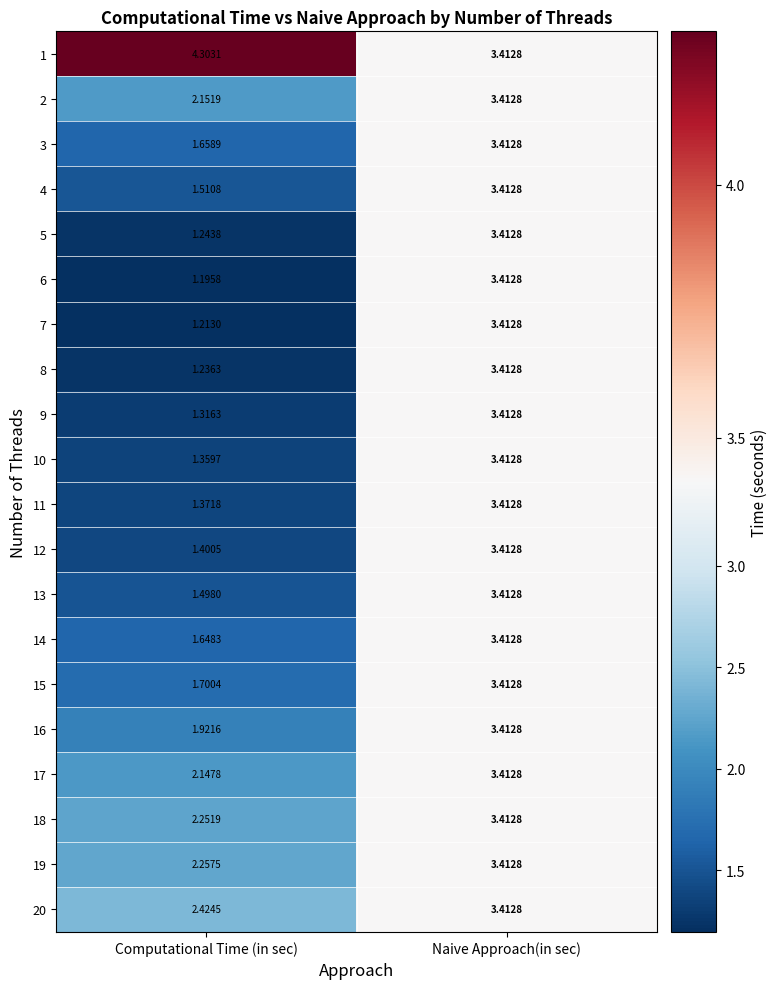

At which category does the chart reach its minimum across all series?

Computational Time (in sec)